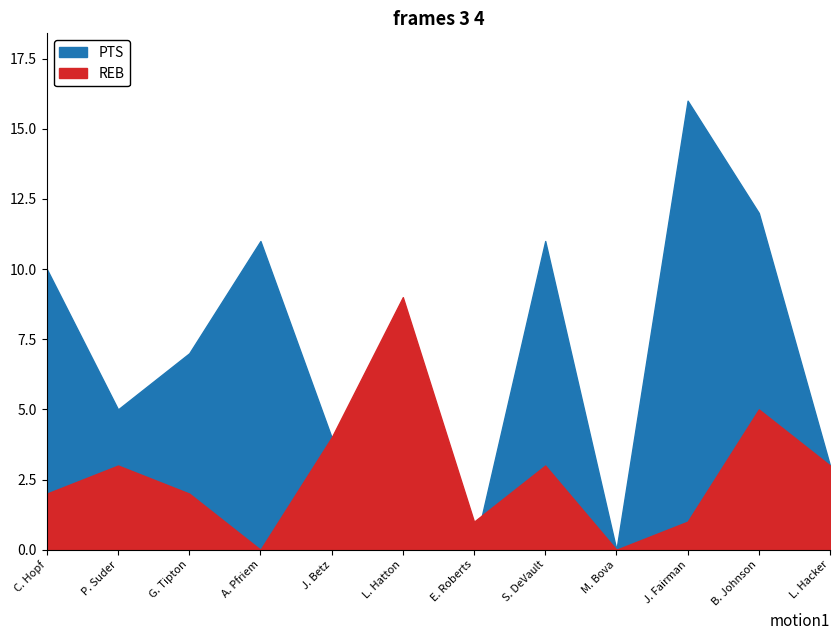

How many data points in PTS are less than 7?

5